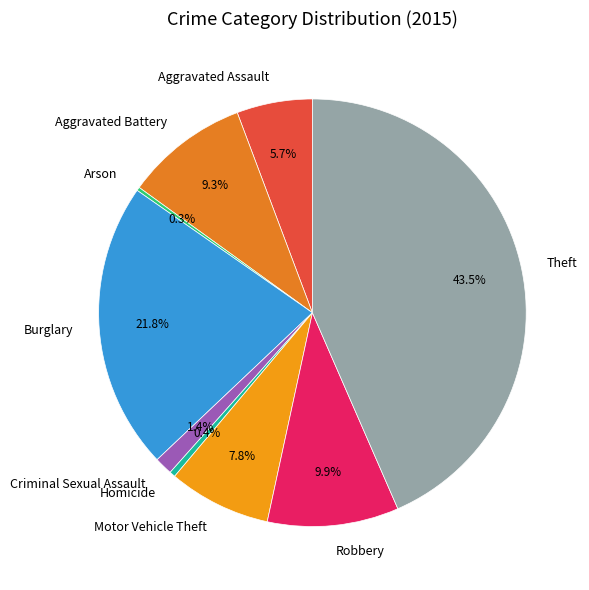

Combined, what portion of the pie is Burglary and Aggravated Battery?

31.1%